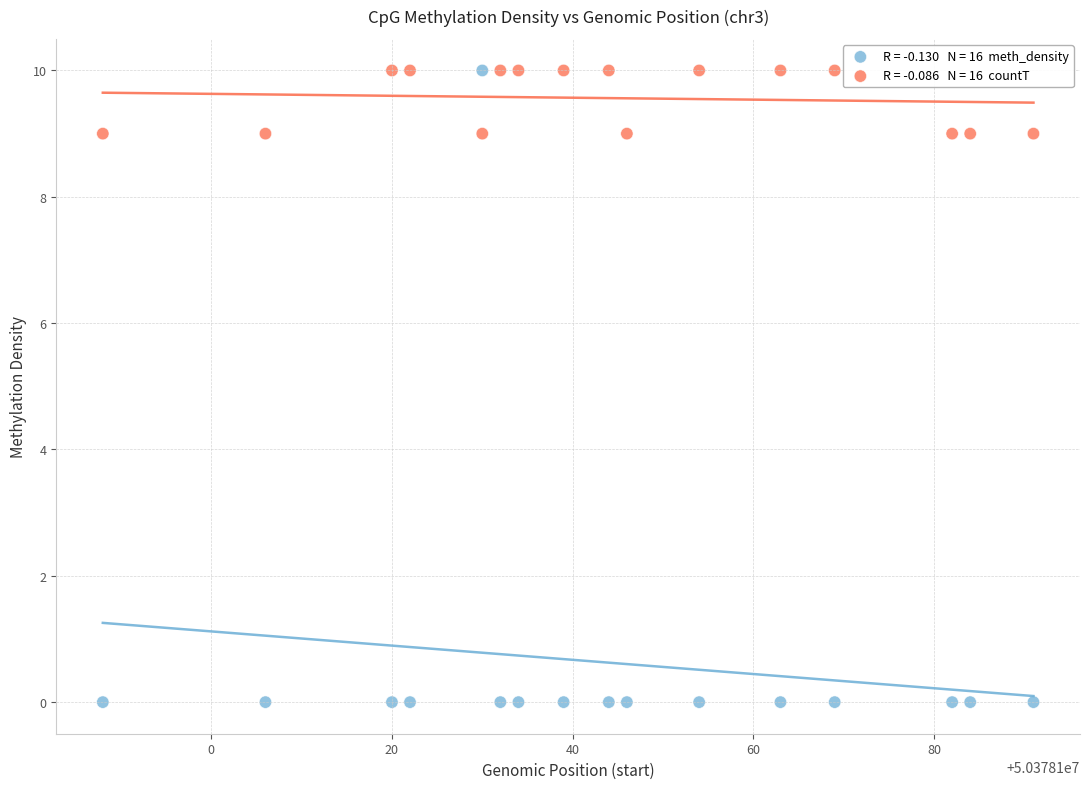

Across all data points, what is the range of Y values (max minus min)?

10